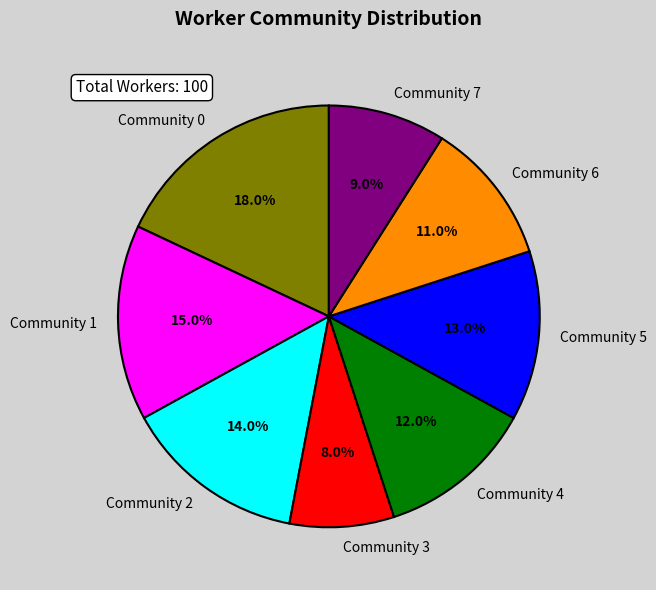

Between Community 5 and Community 2, which is larger?

Community 2